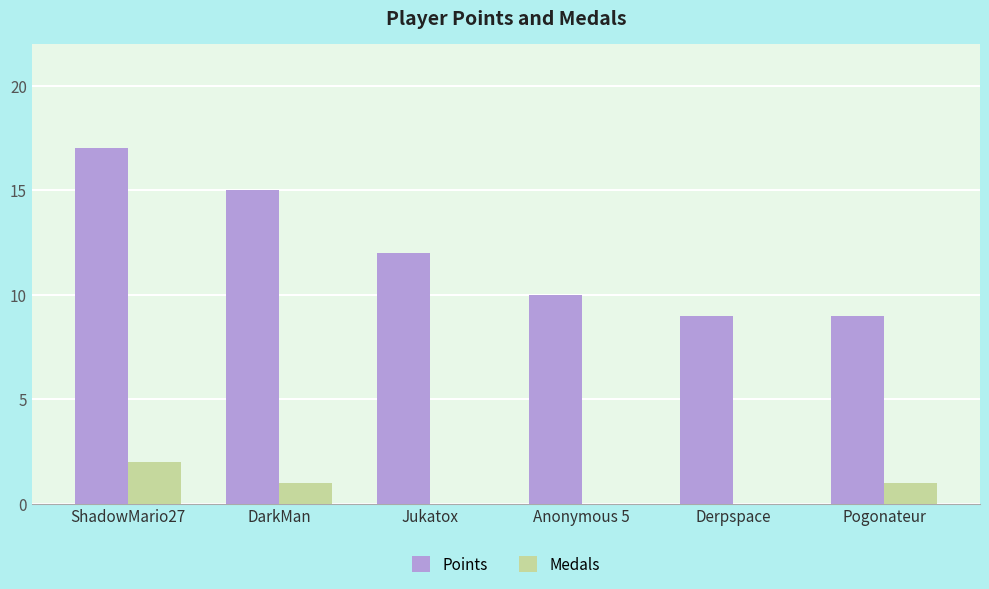

At which label is Points closest to 13?

Jukatox